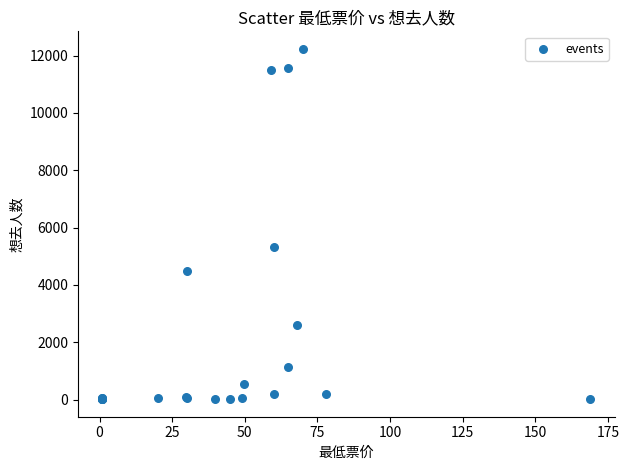

What Y value in the scatter plot is closest to 6125?

5327